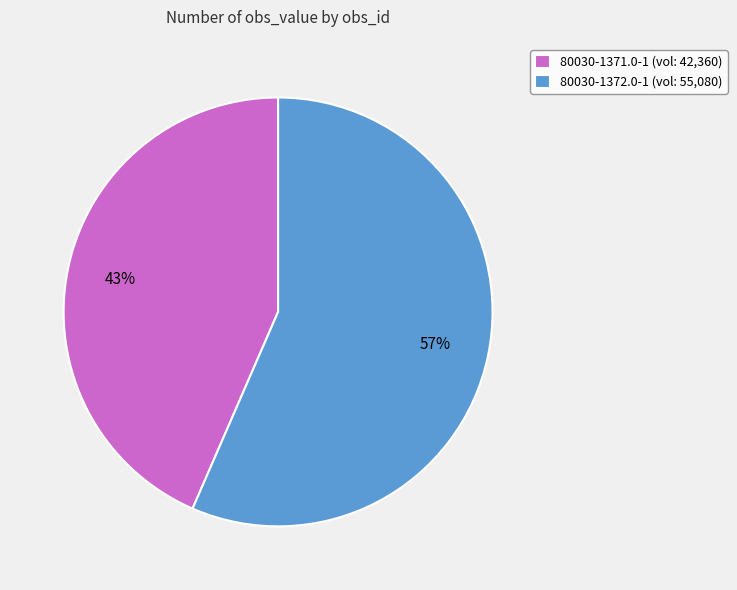

To the nearest percent, what is the combined percentage of 80030-1371.0-1 and 80030-1372.0-1?

100%